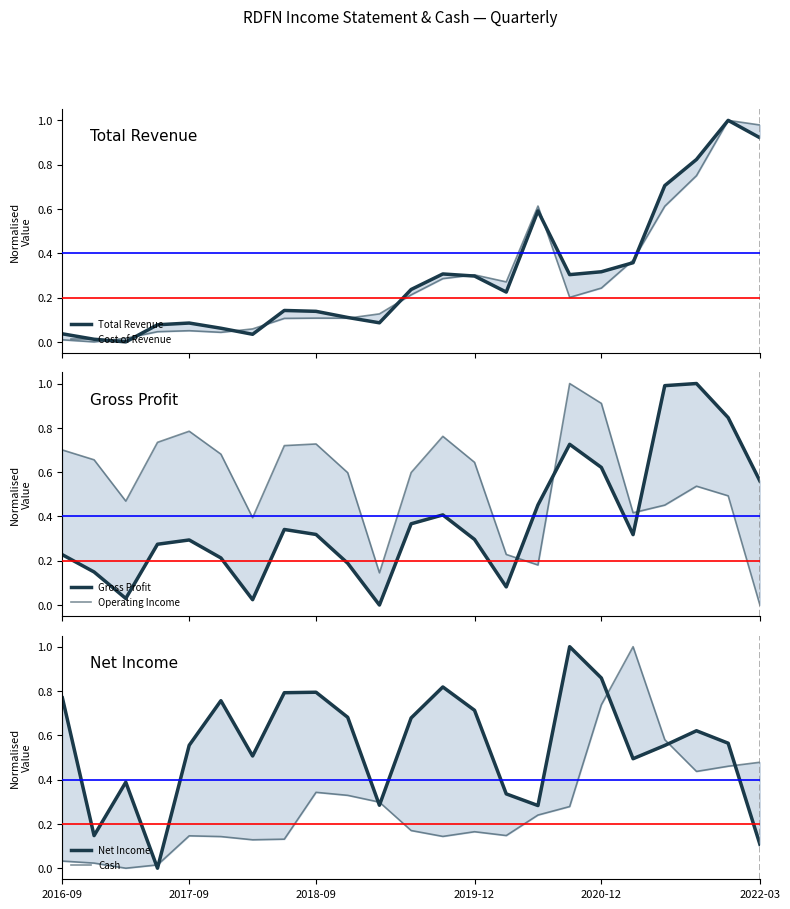

What is the difference between the maximum and second lowest values in the Operating Income series?

0.9